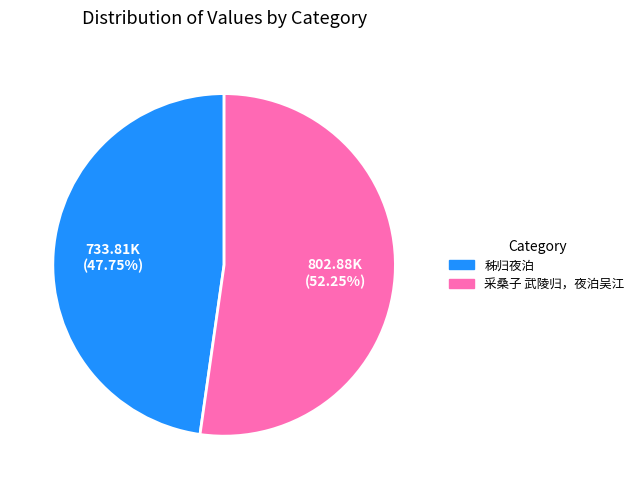

What is the majority slice?

采桑子 武陵归，夜泊吴江